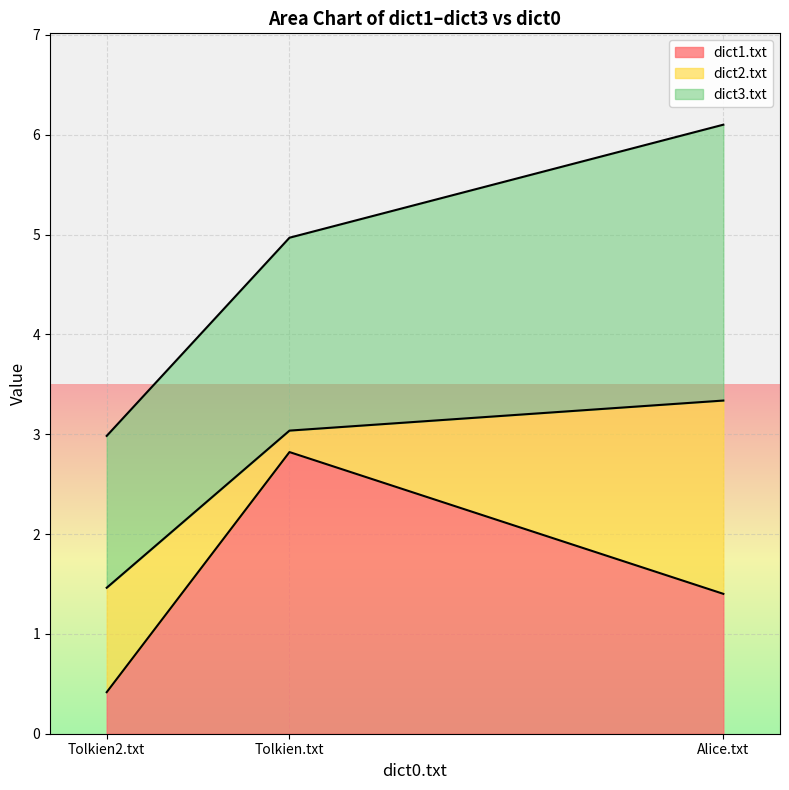

What is the difference between the maximum and minimum values in the dict1.txt series?

2.4